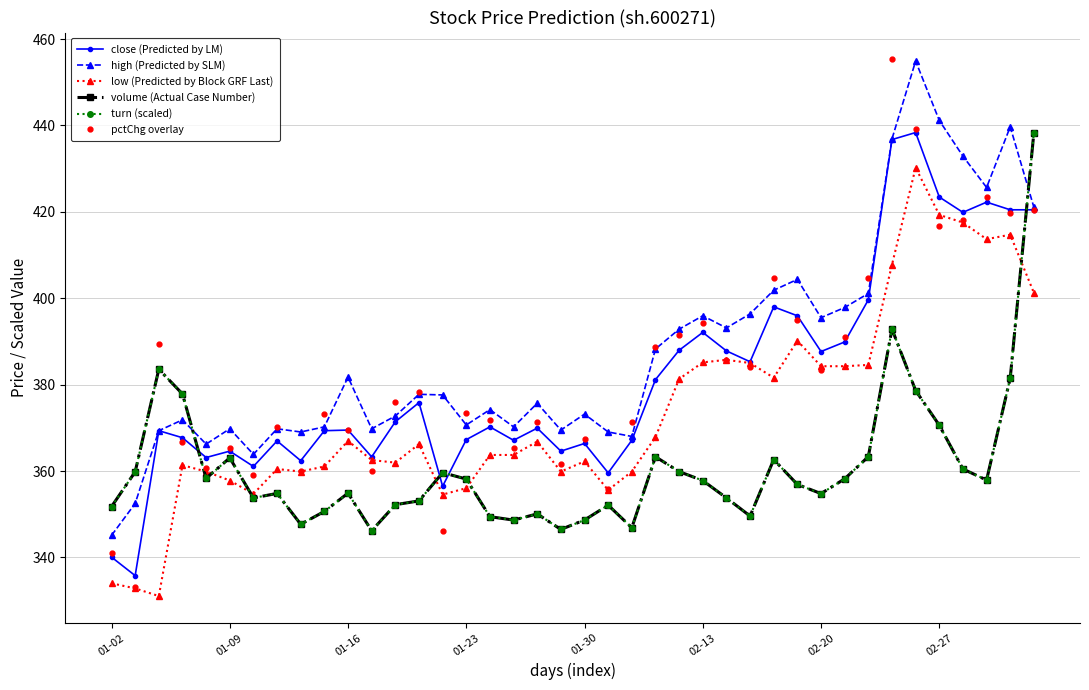

Count the number of categories in the chart.

40